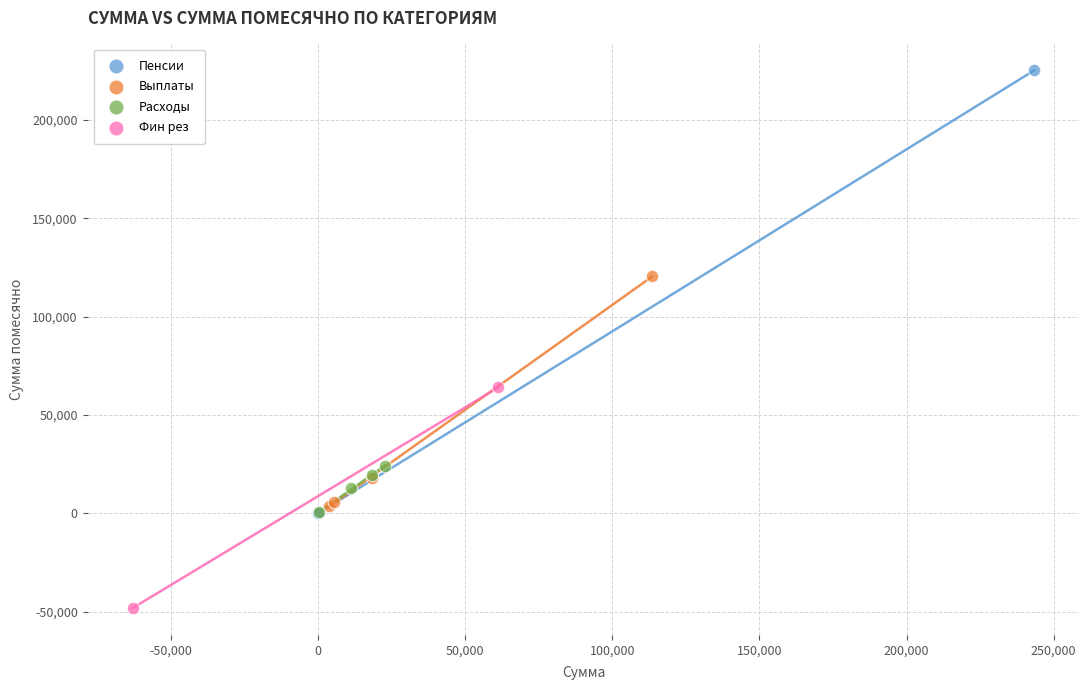

Which series reaches the maximum Y coordinate?

Пенсии